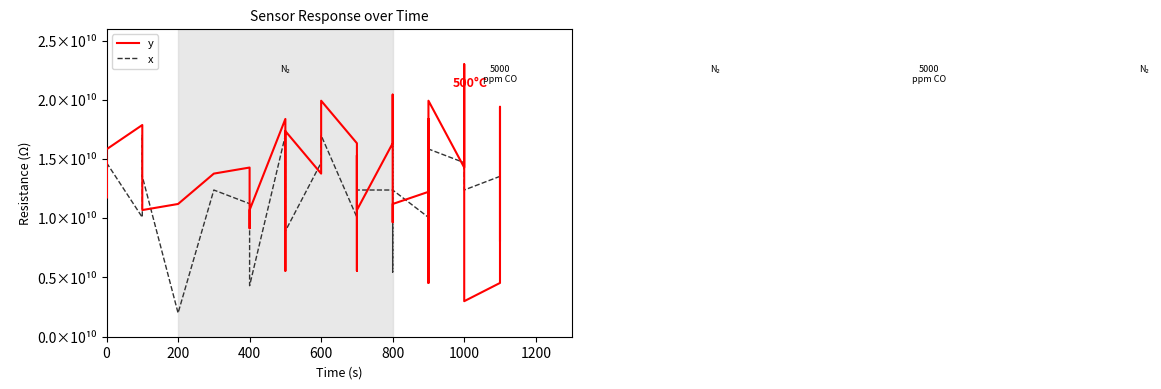

Which series has the largest total across all categories?

y